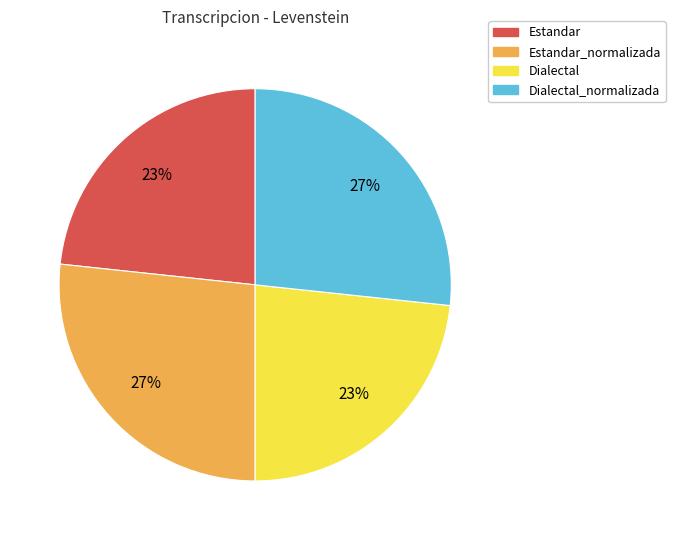

Is there any slice that represents more than half of the pie?

No